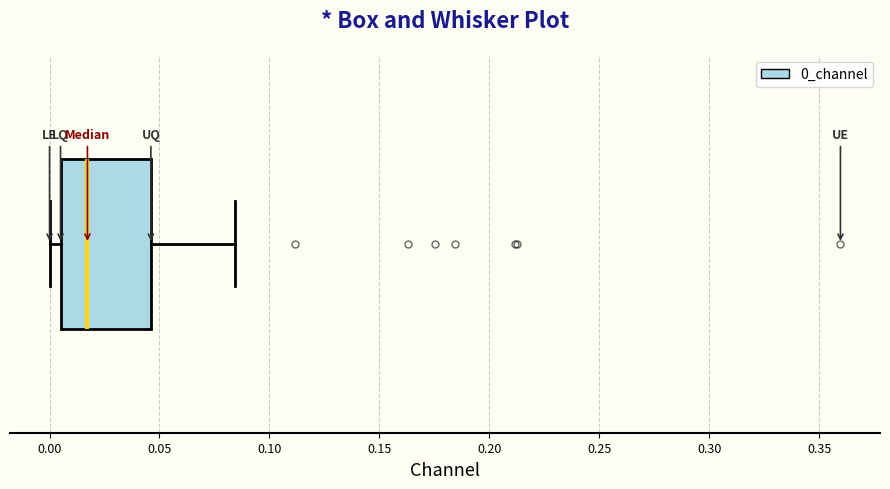

Read this box plot against the x-axis: the position of the median line, the range covered by the box, and the ends of both whiskers. The values are not printed on the chart, so give them approximately, as read against the axis.

median 0.015, box 0.005 to 0.045, whiskers 0.000 to 0.085